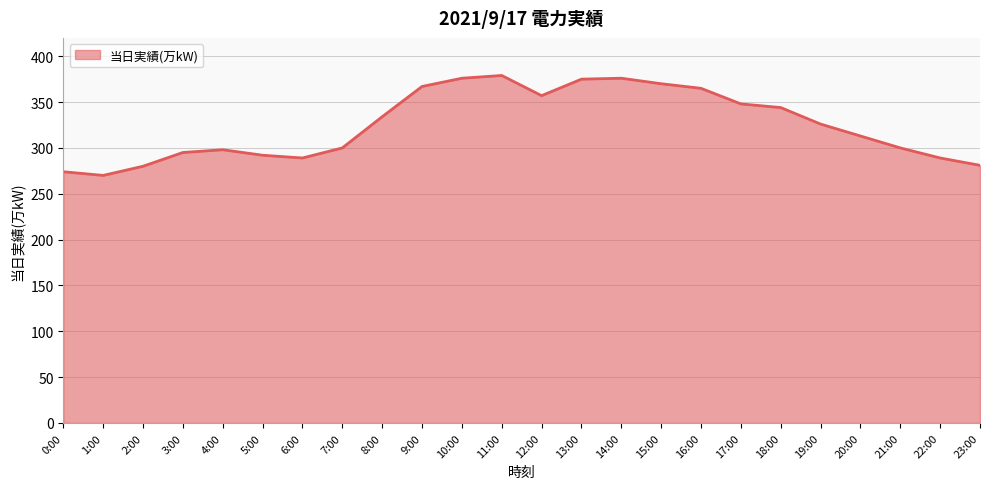

What is the smallest value displayed?

270